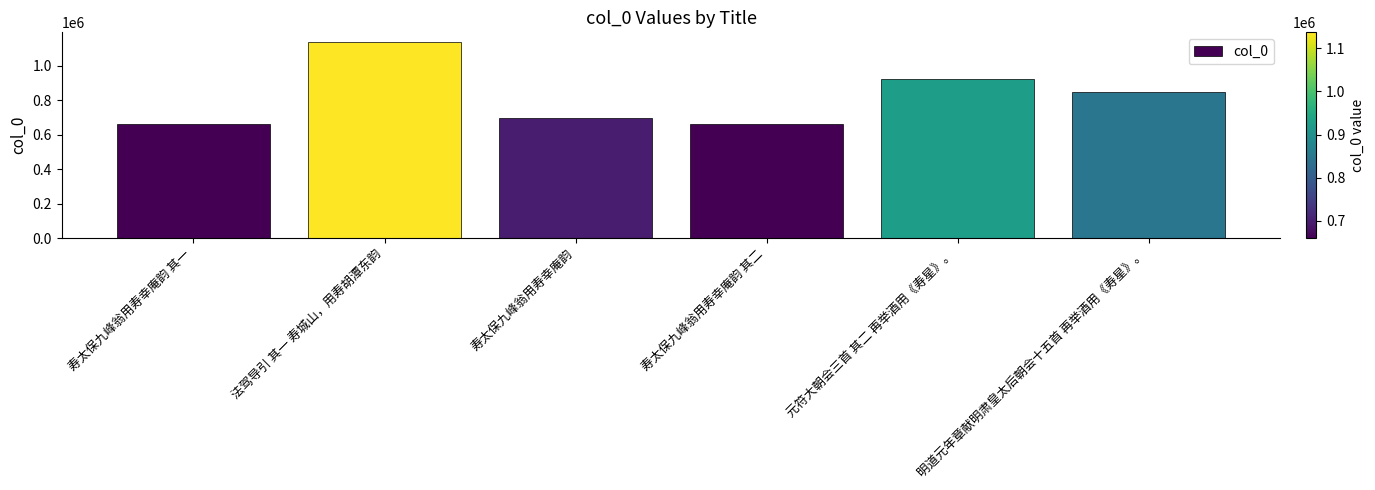

What is the sum of all values?

4922824